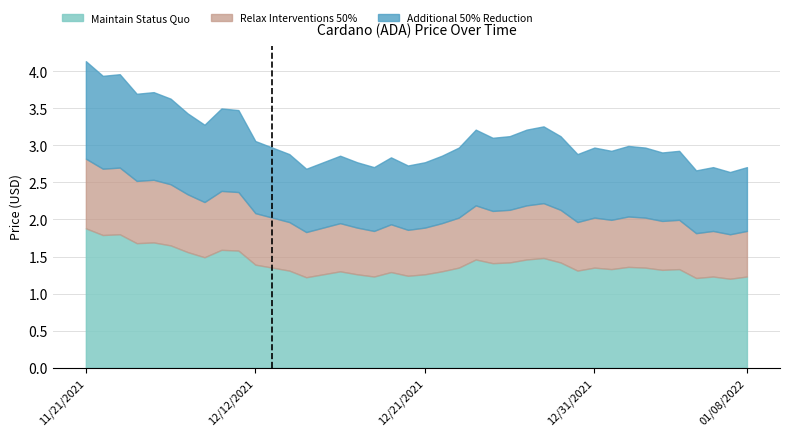

Reading left to right, transcribe all the data shown in this chart.

11/21/2021=1.9	11/22/2021=1.8	11/23/2021=1.8	11/24/2021=1.7	11/25/2021=1.7	11/26/2021=1.6	11/27/2021=1.6	11/28/2021=1.5	11/29/2021=1.6	11/30/2021=1.6	12/12/2021=1.4	12/12/2021=1.4	12/13/2021=1.3	12/14/2021=1.2	12/15/2021=1.3	12/16/2021=1.3	12/17/2021=1.3	12/18/2021=1.2	12/19/2021=1.3	12/20/2021=1.2	12/21/2021=1.3	12/22/2021=1.3	12/23/2021=1.4	12/24/2021=1.5	12/25/2021=1.4	12/26/2021=1.4	12/27/2021=1.5	12/28/2021=1.5	12/29/2021=1.4	12/30/2021=1.3	12/31/2021=1.4	01/01/2022=1.3	01/02/2022=1.4	01/03/2022=1.4	01/04/2022=1.3	01/05/2022=1.3	01/06/2022=1.2	01/06/2022=1.2	01/07/2022=1.2	01/08/2022=1.2